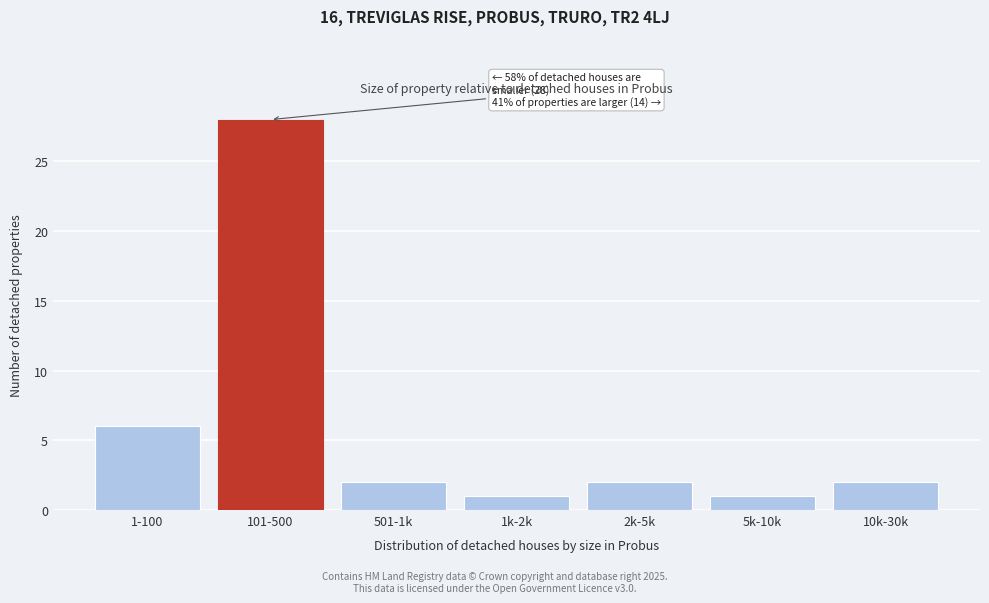

Reading left to right, extract all data points from this chart.

6	28	2	1	2	1	2